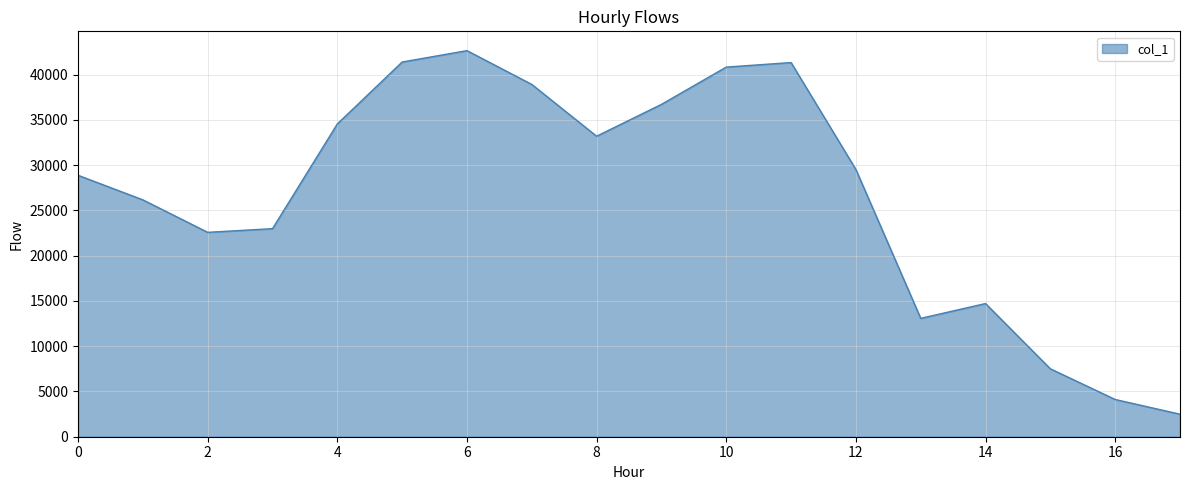

What is the difference between the maximum and minimum values?

40158